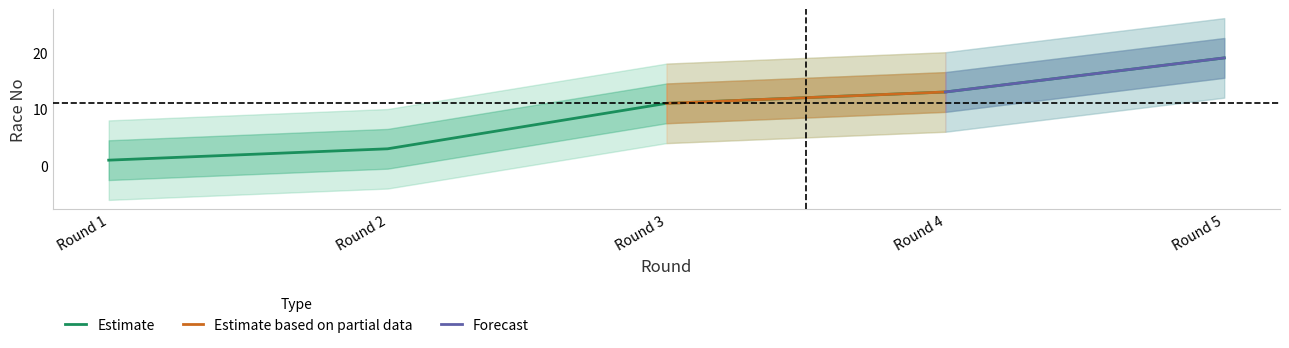

At which label does Estimate reach its minimum?

Round 1